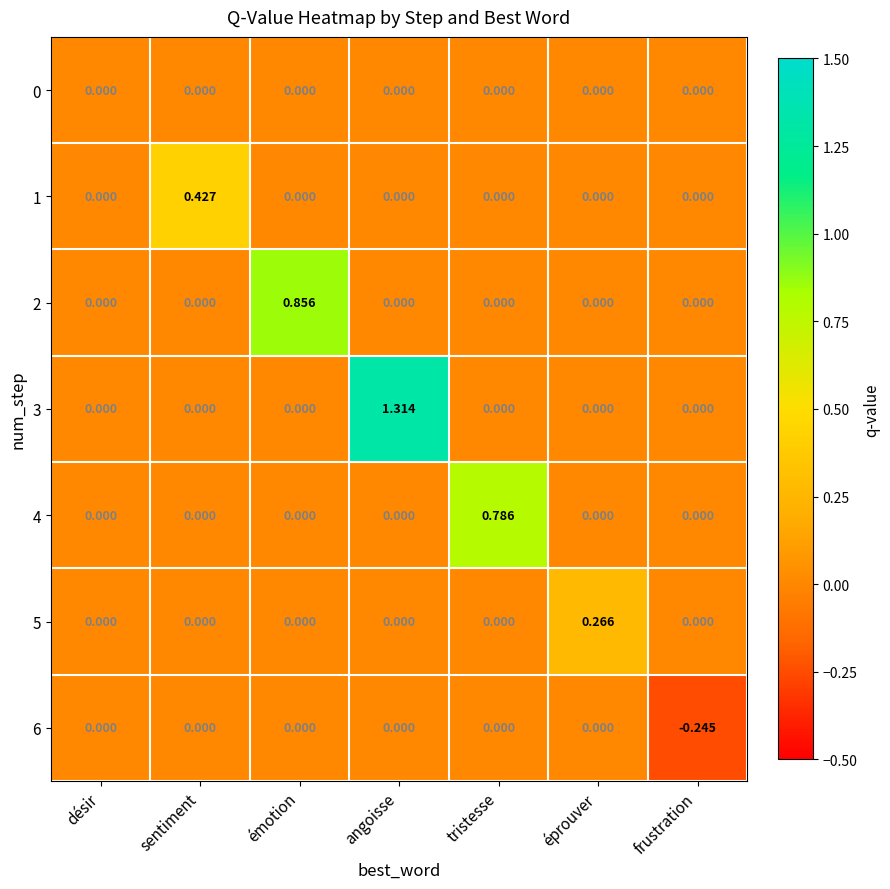

At which category is the sum across all series the highest?

angoisse